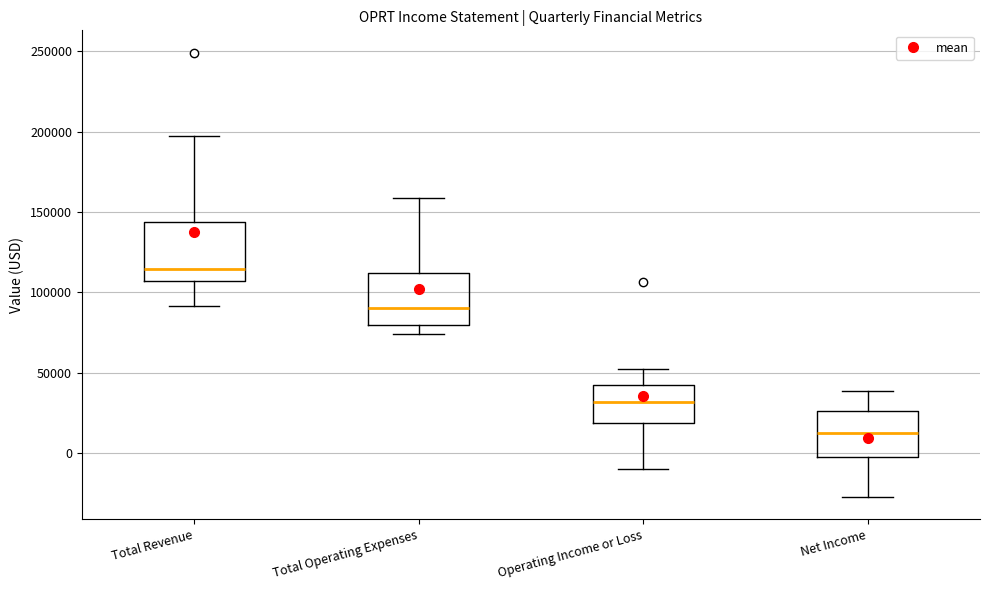

Reading left to right, transcribe this box plot: for each box, give where its median line is, the range the box spans, and where its two whiskers end, as read against the y-axis. The values are not printed on the chart, so give them approximately, as read against the axis.

Total Revenue: median 115000, box 105000 to 145000, whiskers 90000 to 195000
Total Operating Expenses: median 90000, box 80000 to 110000, whiskers 75000 to 160000
Operating Income or Loss: median 30000, box 20000 to 40000, whiskers -10000 to 50000
Net Income: median 10000, box -5000 to 25000, whiskers -25000 to 40000